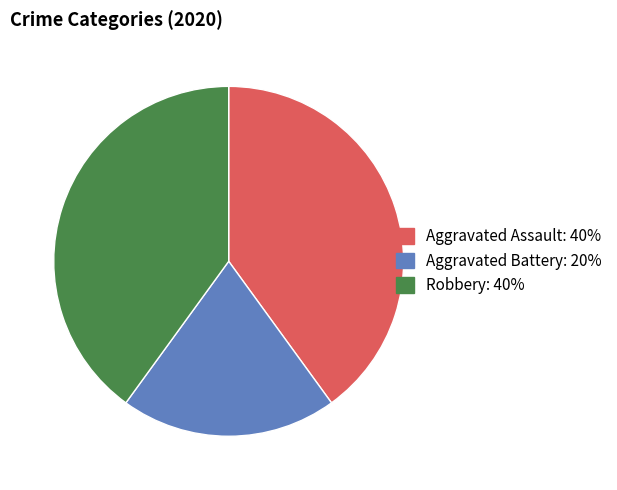

Which has a higher value, Aggravated Assault or Aggravated Battery?

Aggravated Assault